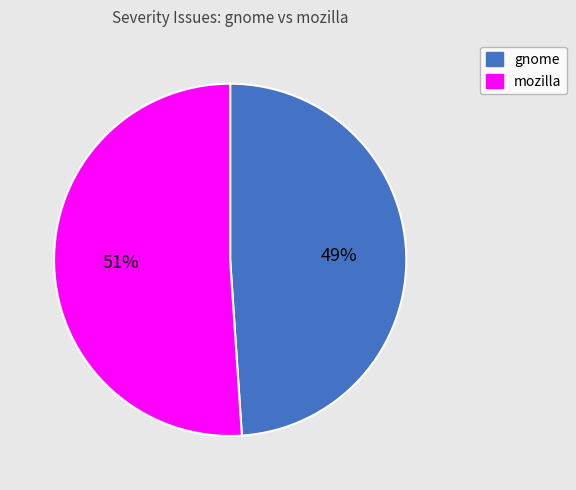

What is the ratio of the value at gnome to the value at mozilla?

1.0